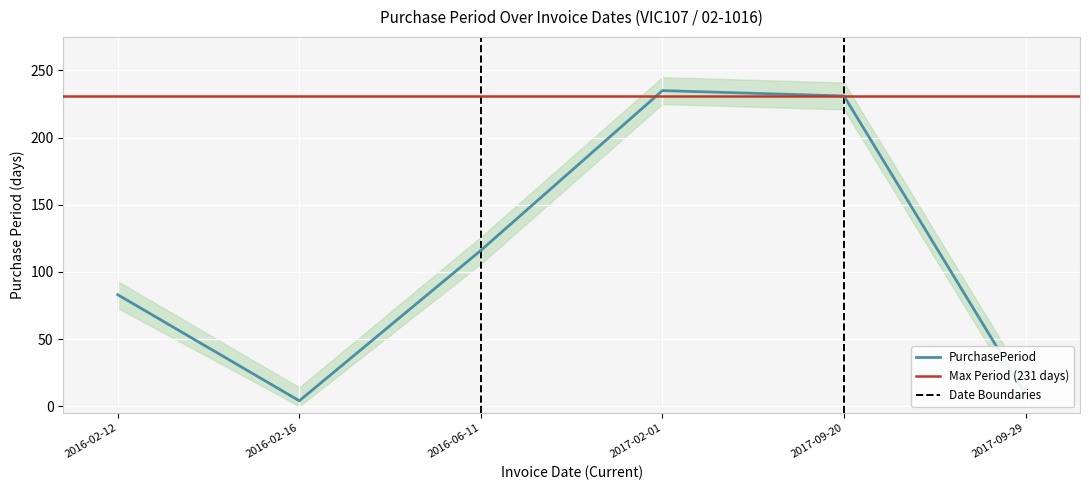

Rank the categories by value from highest to lowest.

2017-02-01, 2017-09-20, 2016-06-11, 2016-02-12, 2017-09-29, 2016-02-16